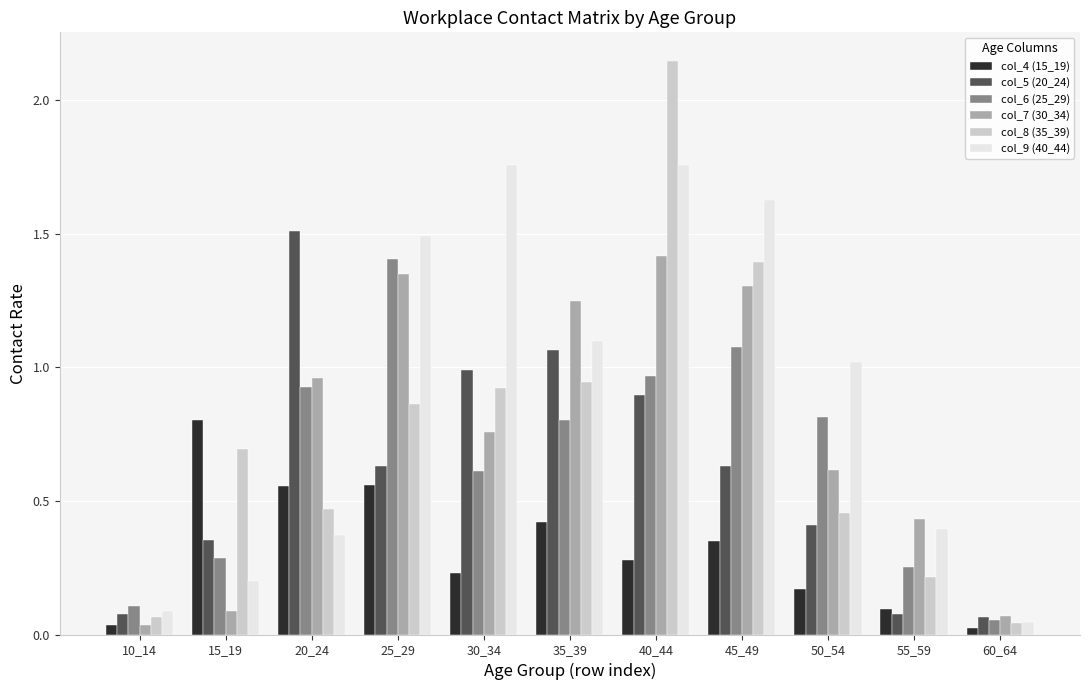

What is the average value of the col_8 (35_39) series?

0.7